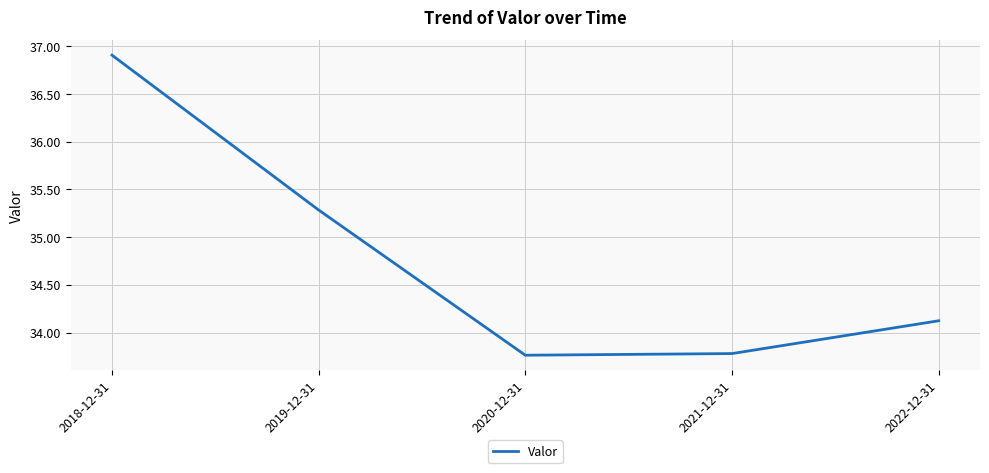

What is the greatest value displayed?

36.9